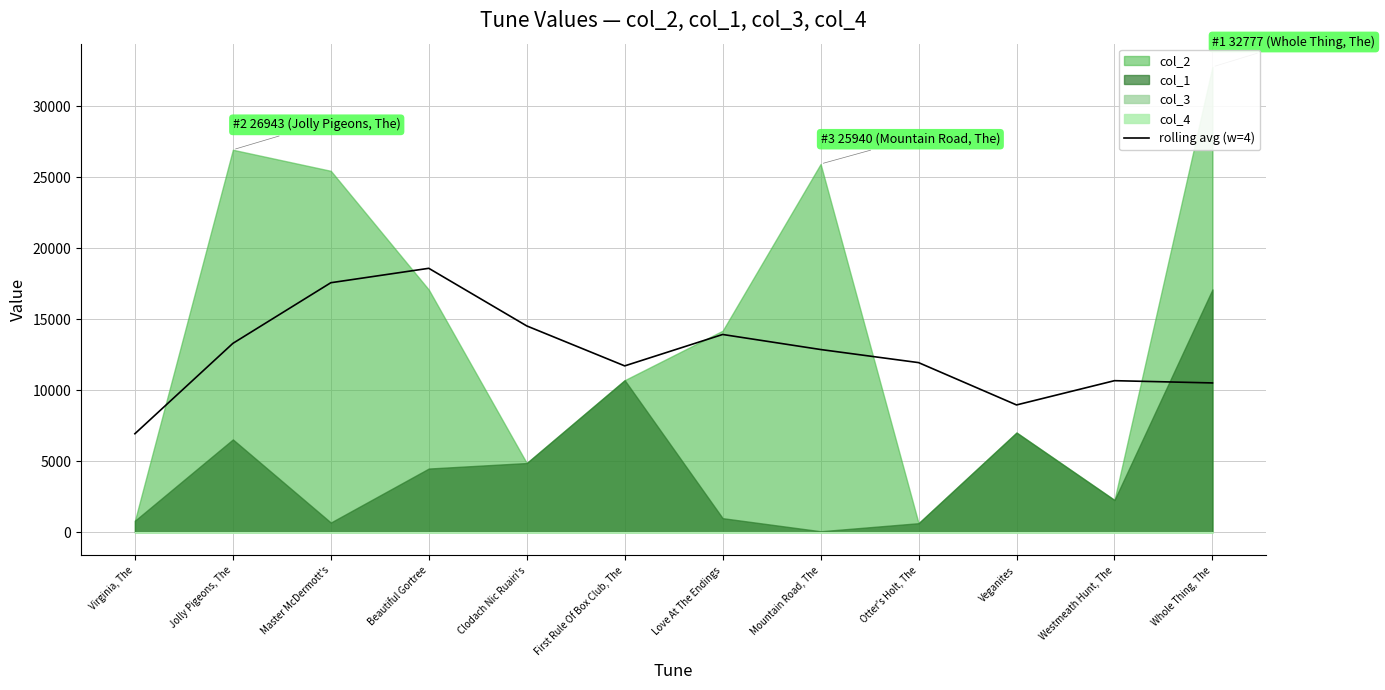

Rank the categories by rolling avg (w=4) value from highest to lowest.

Beautiful Gortree, Master McDermott's, Clodach Nic Ruairi's, Love At The Endings, Jolly Pigeons, The, Mountain Road, The, Otter's Holt, The, First Rule Of Box Club, The, Westmeath Hunt, The, Whole Thing, The, Veganites, Virginia, The